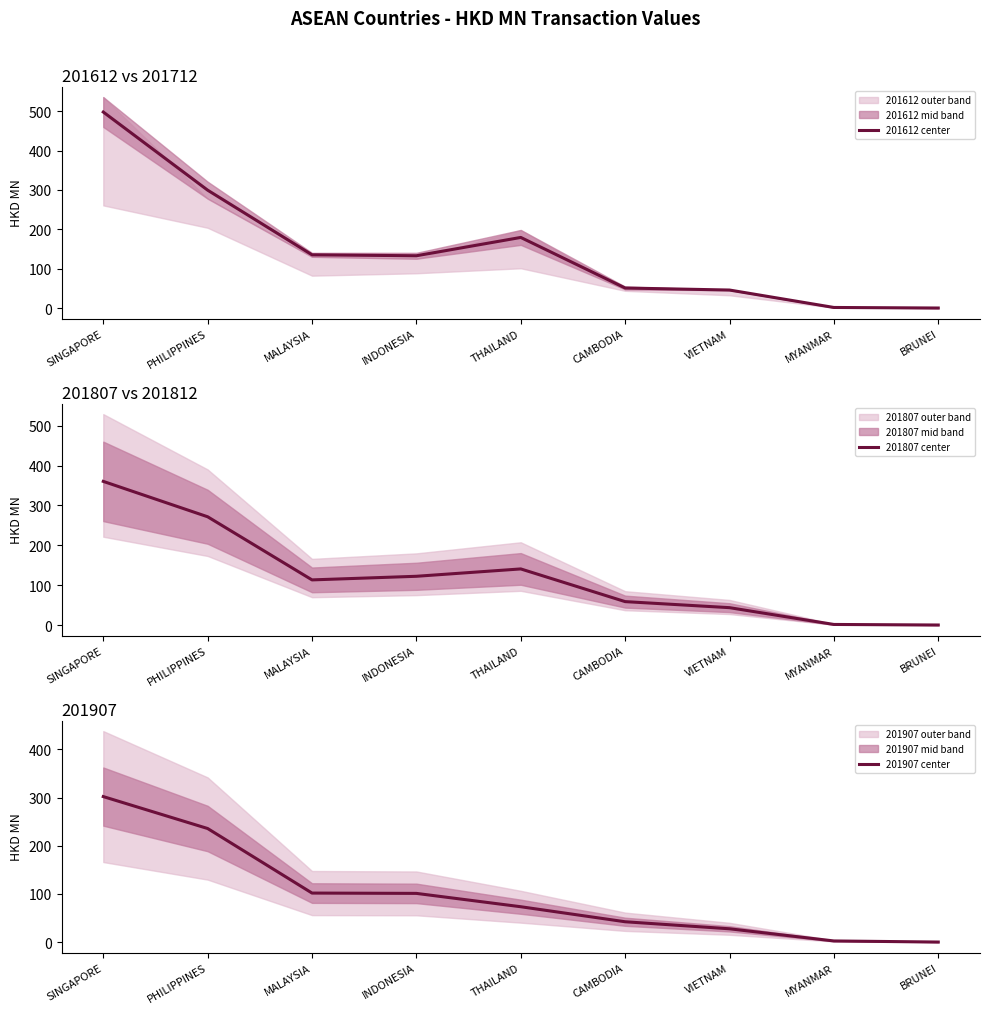

Between which two adjacent categories do 201807 center and 201907 center first intersect?

VIETNAM and MYANMAR